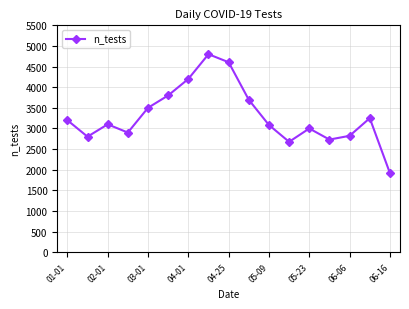

What is the greatest value displayed?

4800